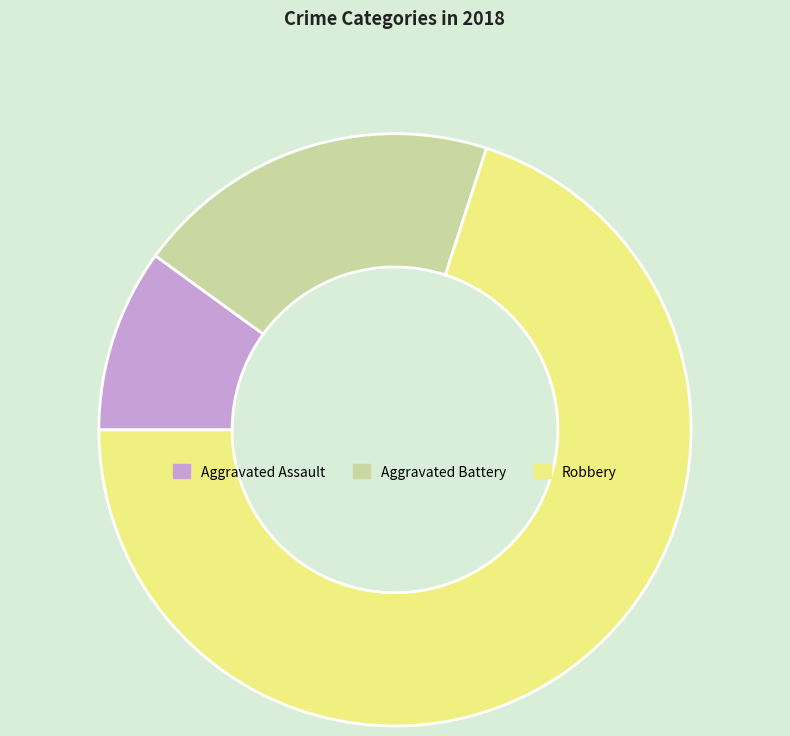

Is the sum of Aggravated Battery and Aggravated Assault greater than half?

No